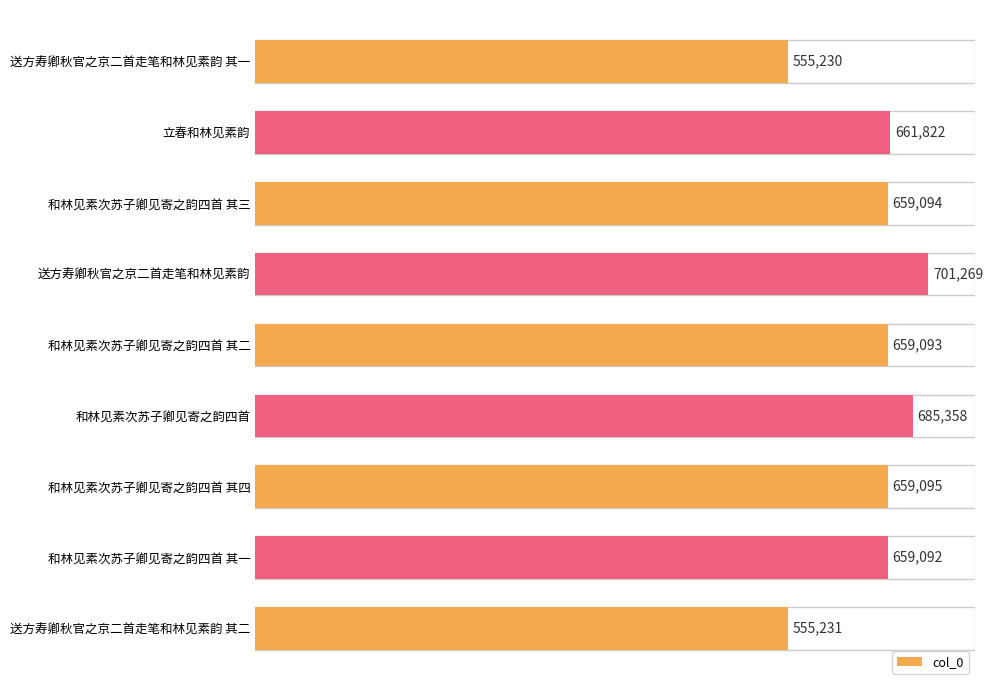

What is the difference between the second highest and minimum values?

130128